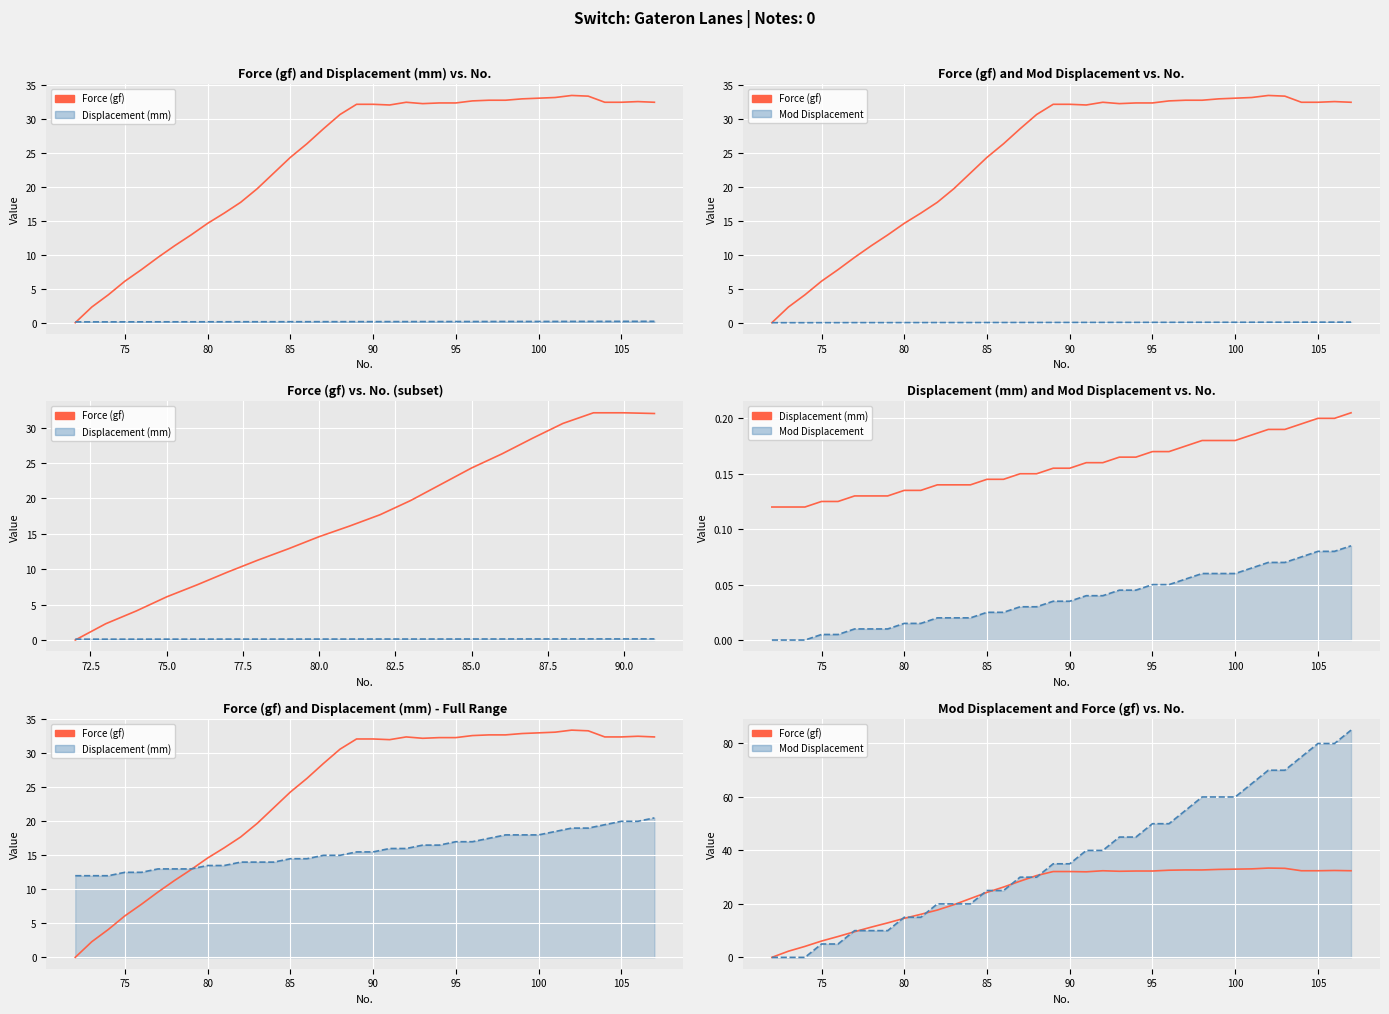

Is the value of Displacement (mm) at 100 greater than the value of Force (gf) at 17?

No